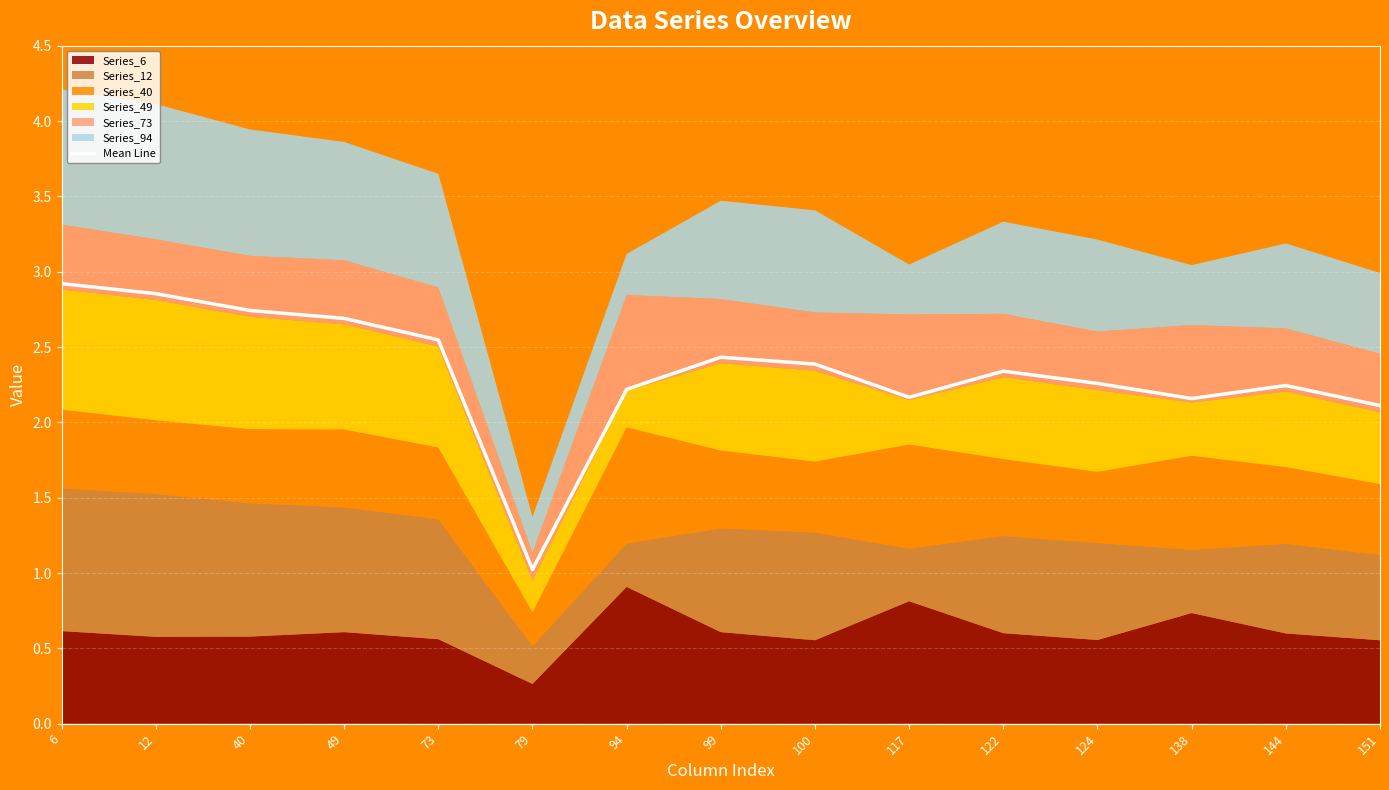

What is the approximate value at 99?

2.4